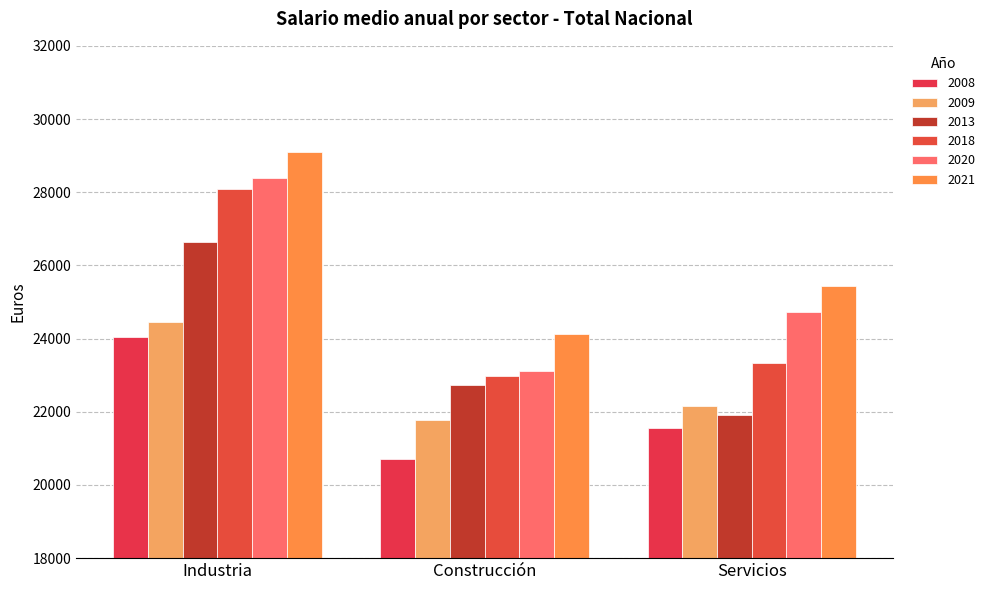

How many groups of bars are there?

3